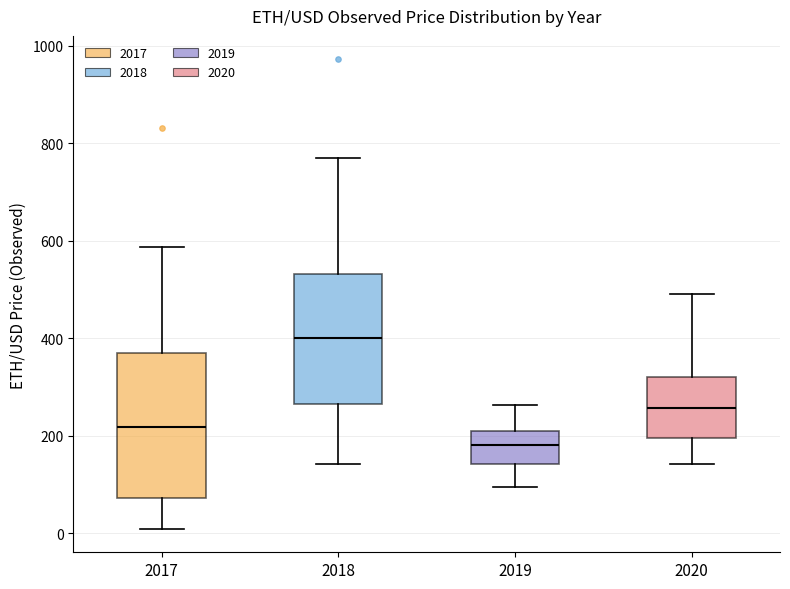

Where does the lower whisker of the box at x = 2019 end on the y-axis? The values are not printed on the chart, so give them approximately, as read against the axis.

100